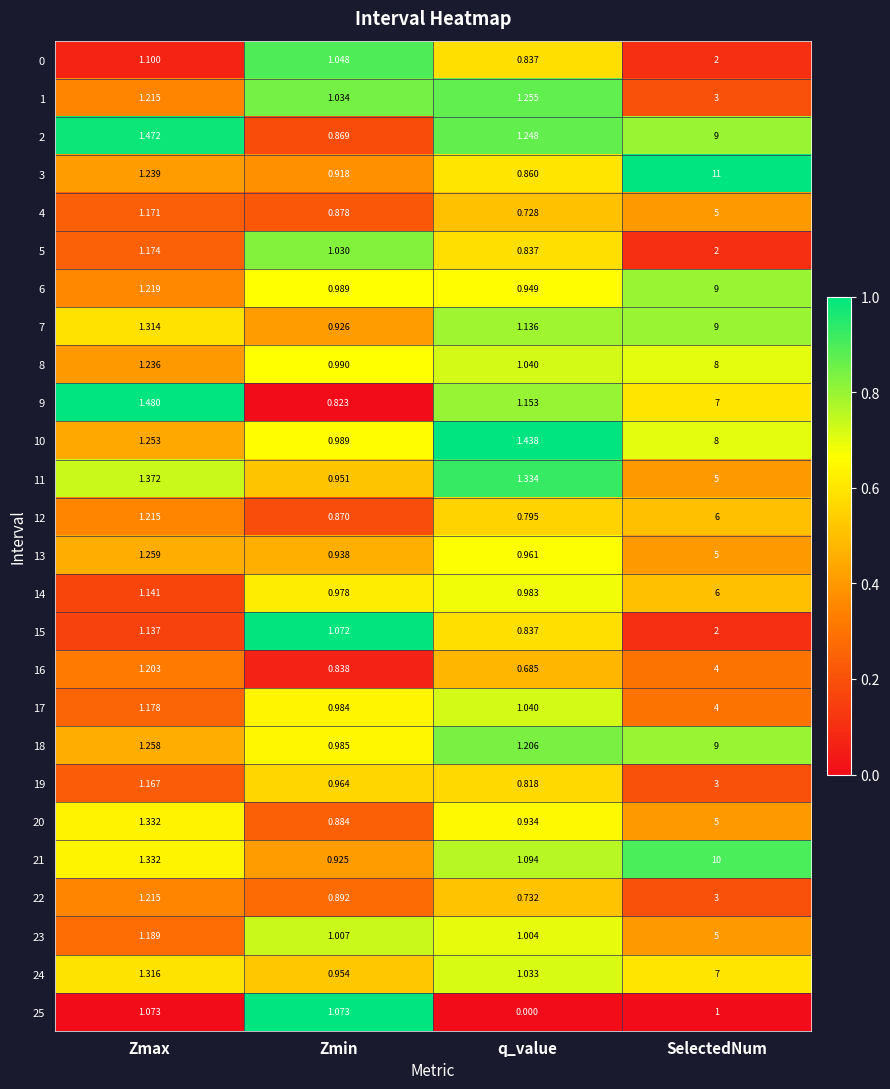

Is the value of 11 at q_value greater than the value of 14 at Zmax?

Yes